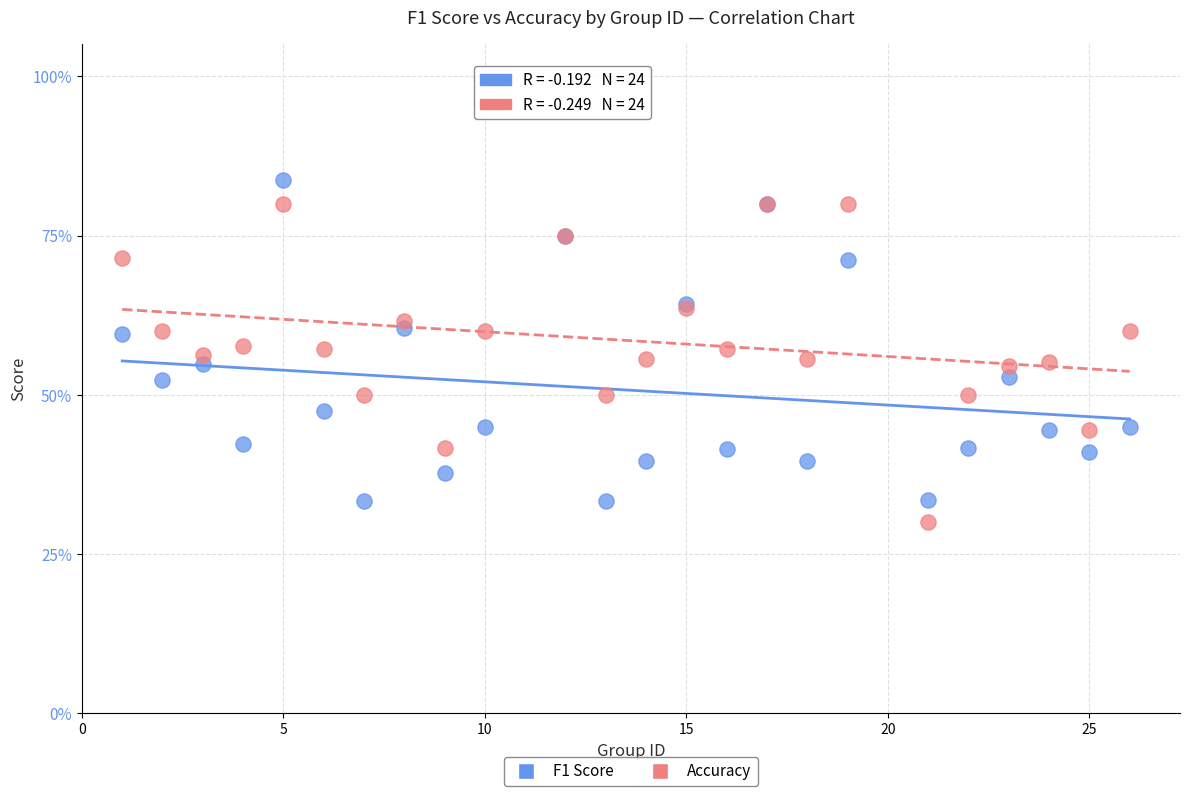

What are all the series names shown in the legend?

F1 Score, Accuracy